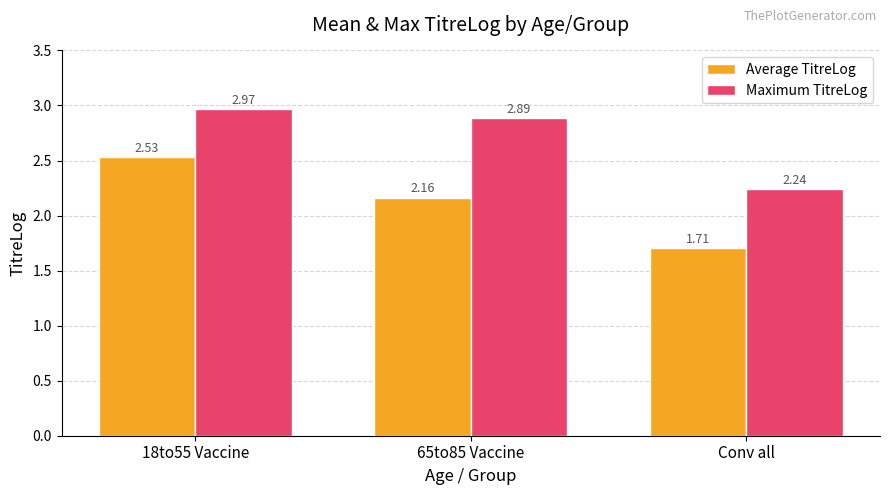

Between 18to55 Vaccine and Conv all, which series saw the biggest shift?

Average TitreLog